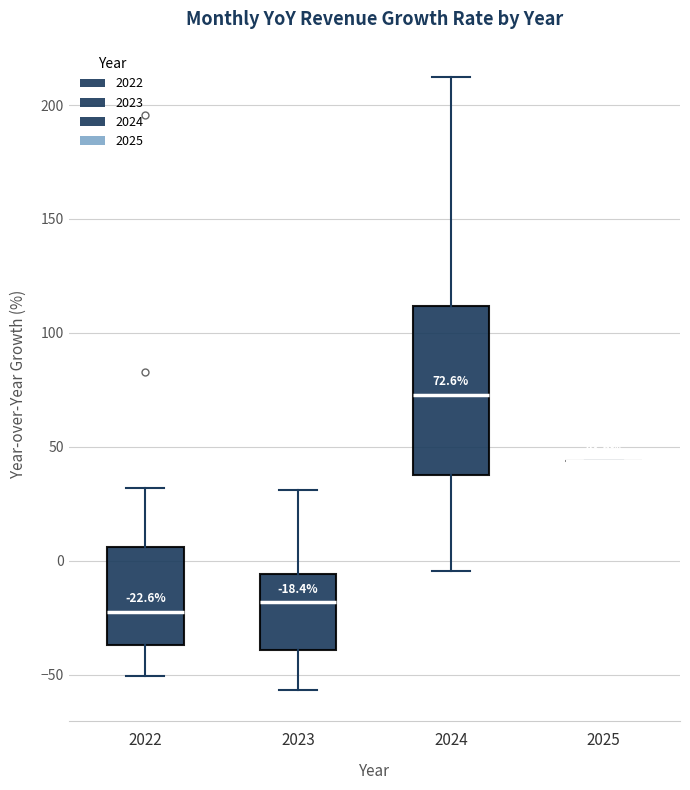

Which box is the tallest, from its lower edge to its upper edge?

2024